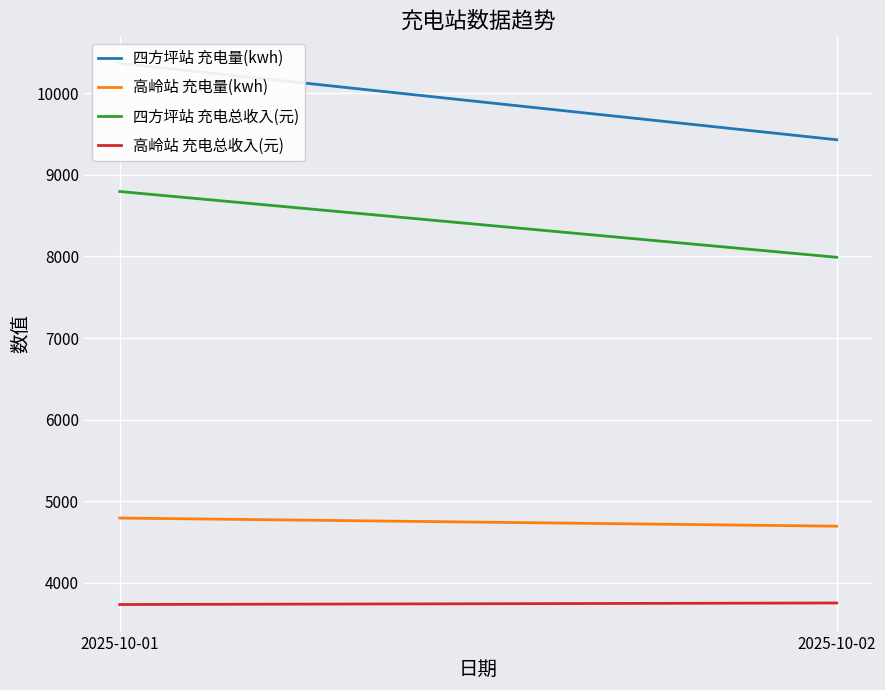

Count the number of categories in the chart.

2